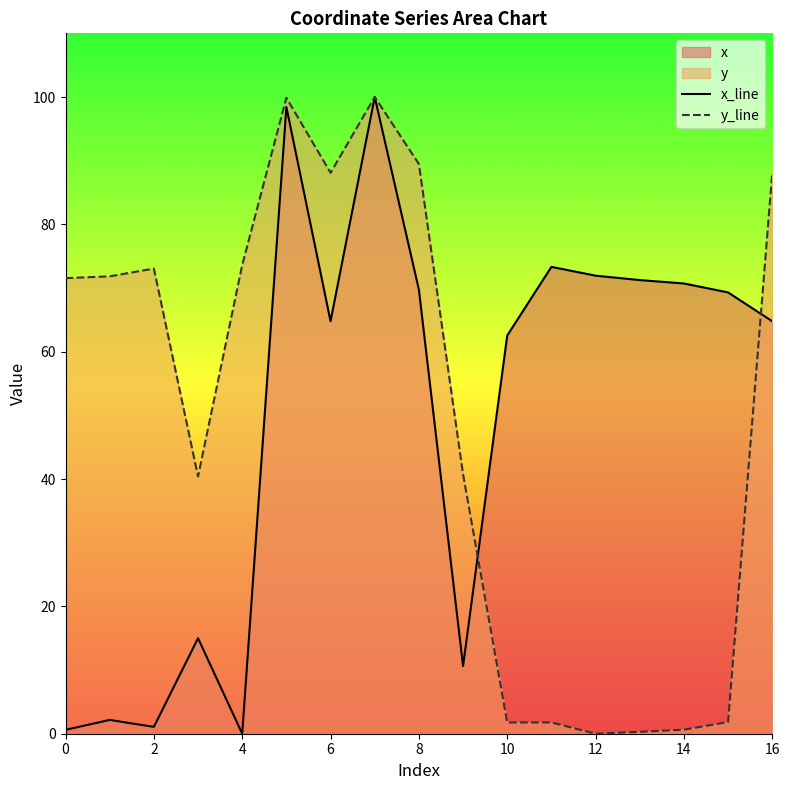

Rank the series by their maximum value, from lowest to highest.

x_line, y_line